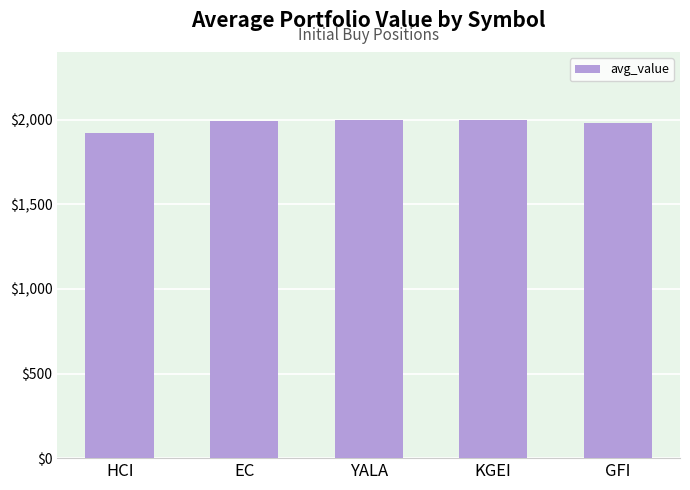

The chart shows a value of 1982.3 at GFI. True or false?

True